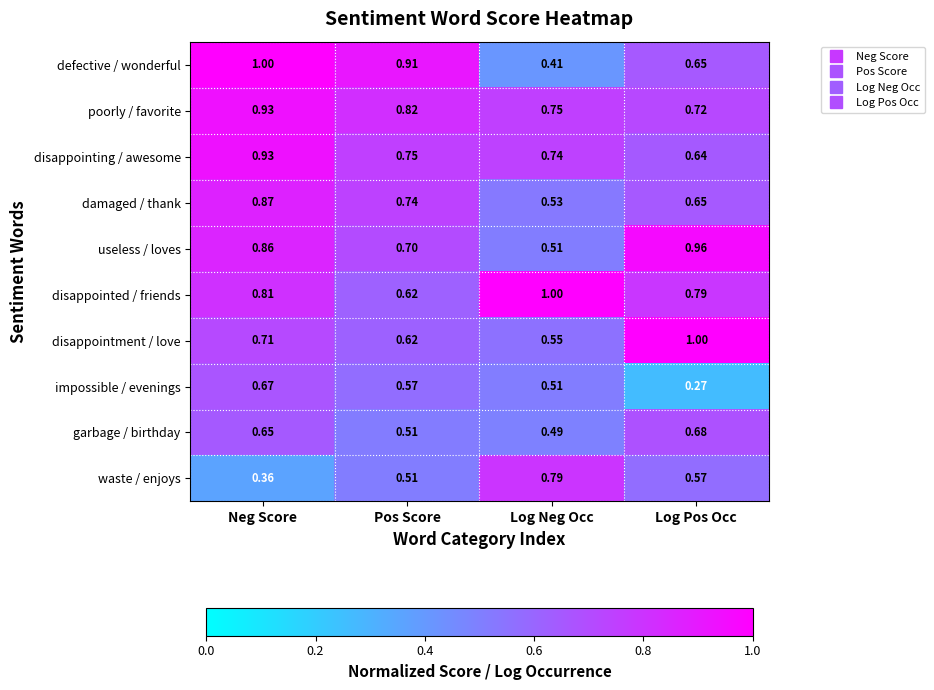

Which series changed the most between Neg Score and Pos Score?

disappointed / friends